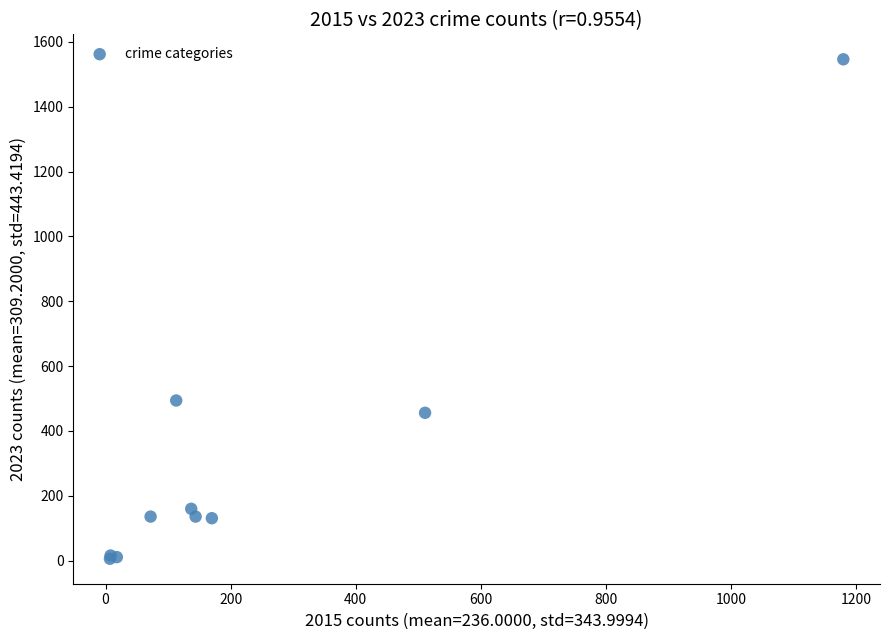

What Y value in the scatter plot is closest to 776?

494